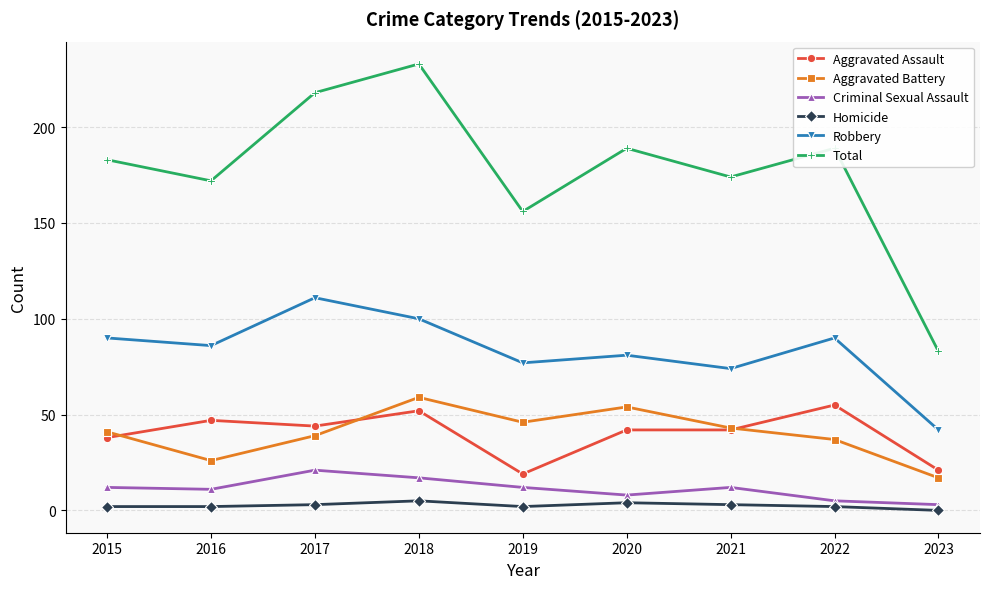

Which series has the largest total across all categories?

Total